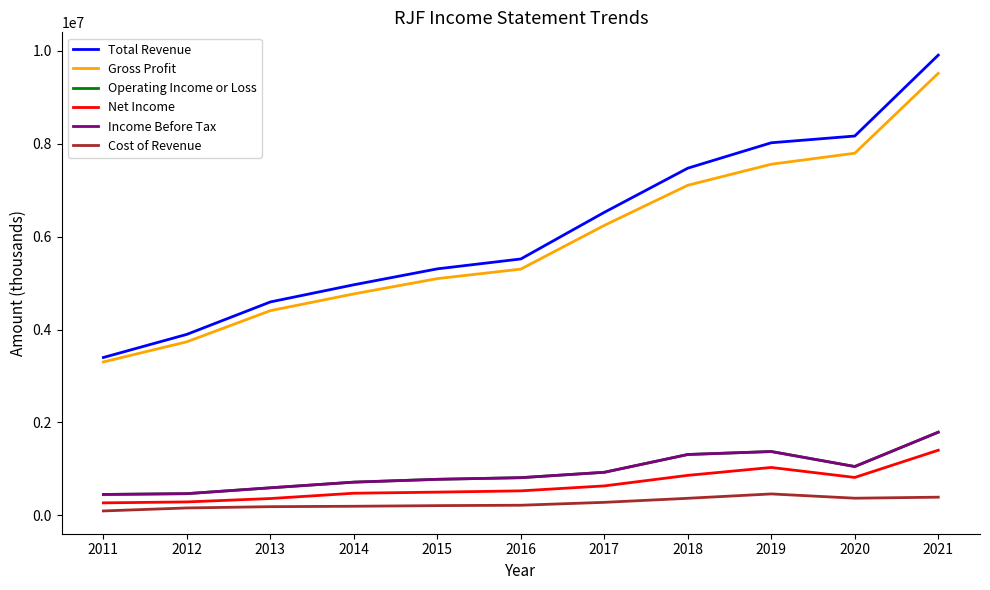

Is this an area chart (filled region under the line)?

No